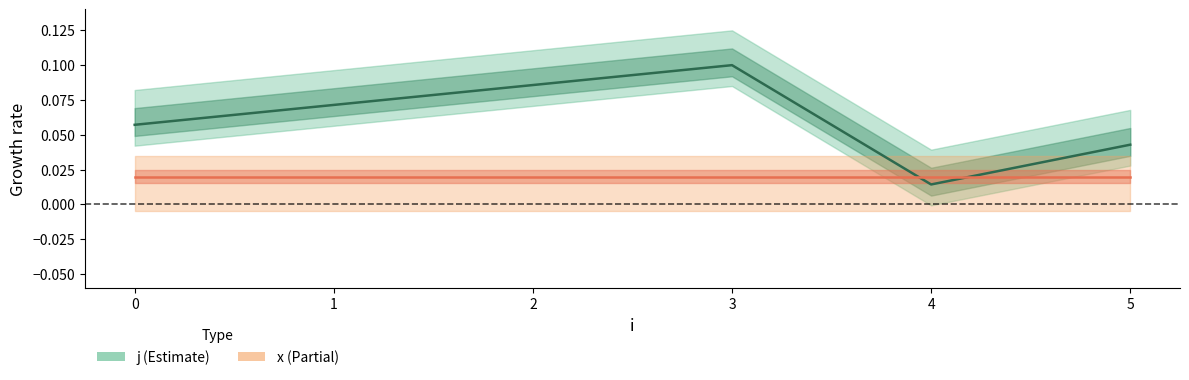

What is the sum of the values at 3 and 5?

0.1